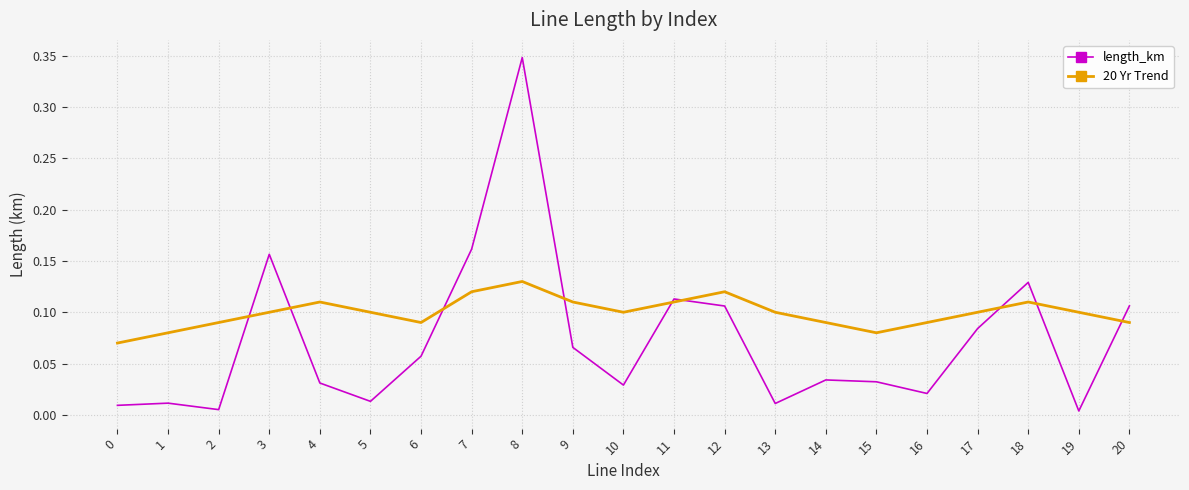

Which series has the widest spread of values?

length_km